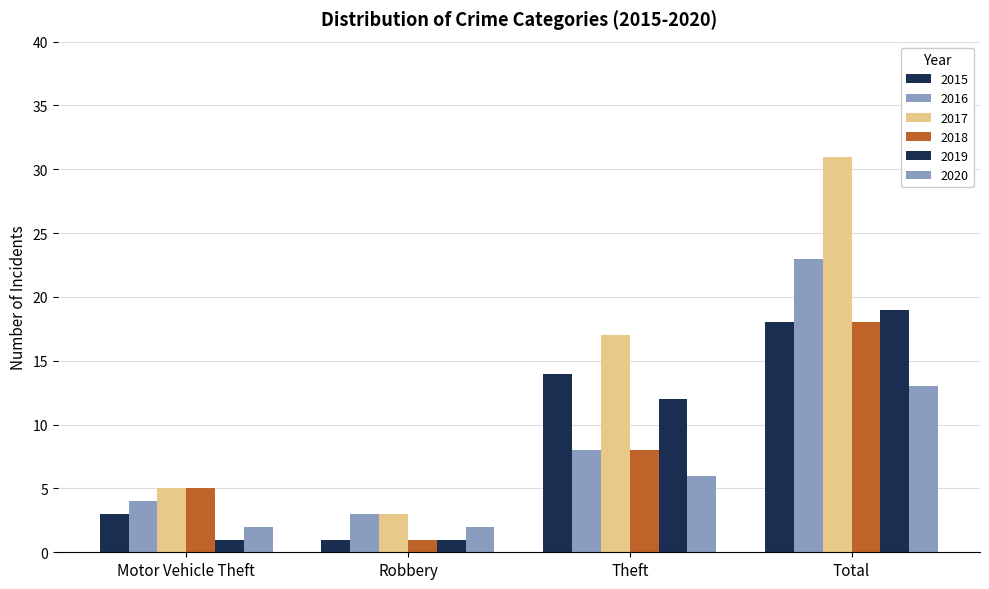

List the series in order of their peak value, highest first.

2017, 2016, 2019, 2015, 2018, 2020